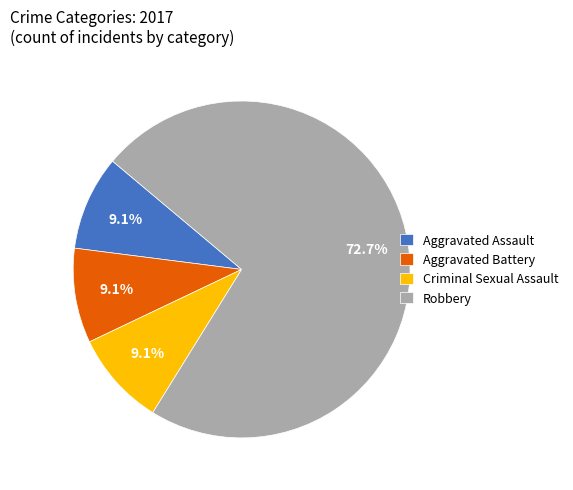

Is it true that Criminal Sexual Assault is 20% of the pie?

False